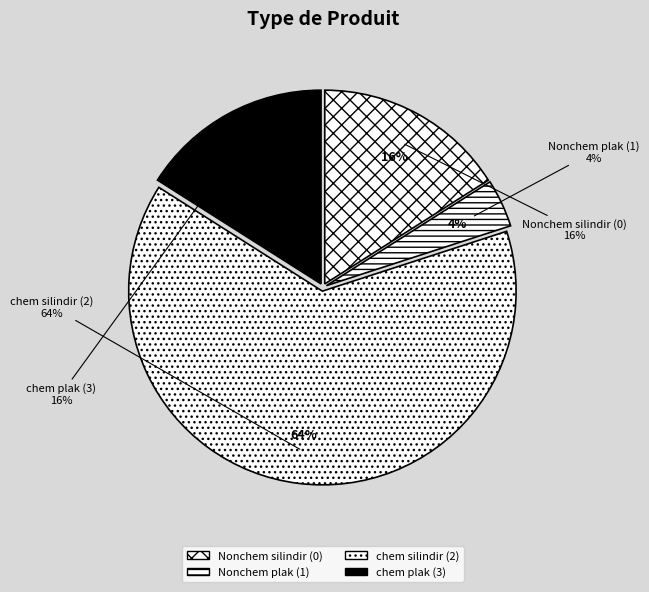

Is the sum of chem silindir (2) and Nonchem silindir (0) greater than half?

Yes